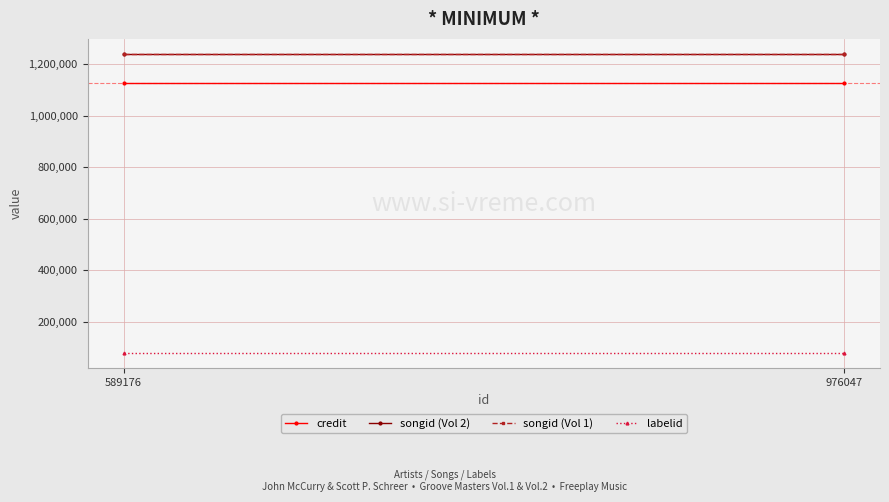

What is the difference between the highest and lowest values at 589176?

1163763